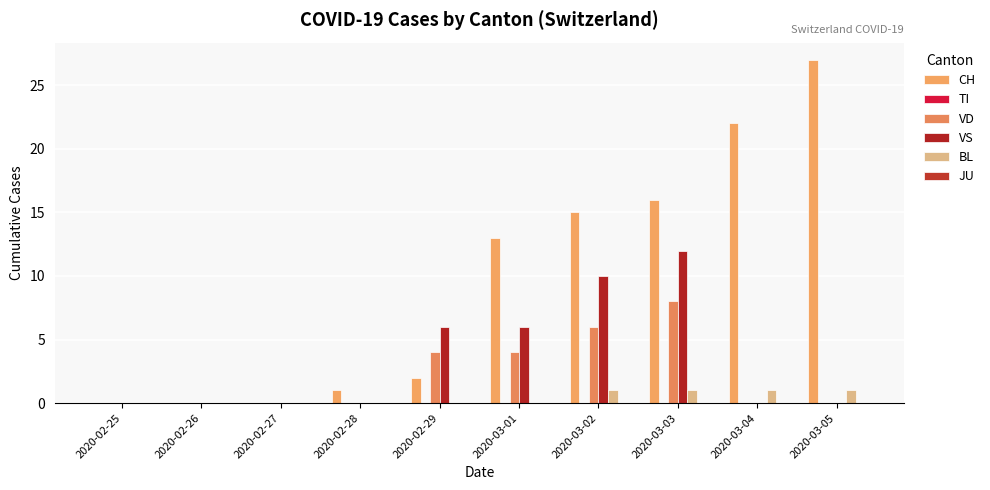

Count the number of categories in the chart.

10